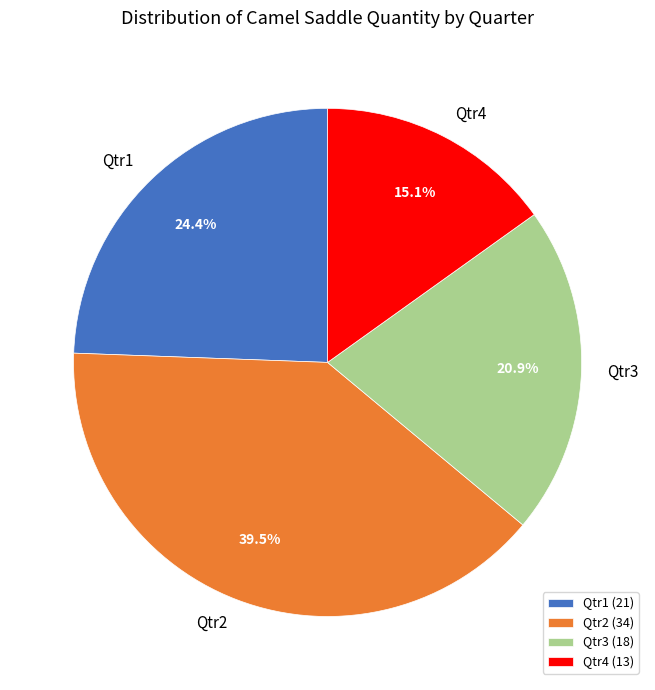

How many segments does this pie chart have?

4